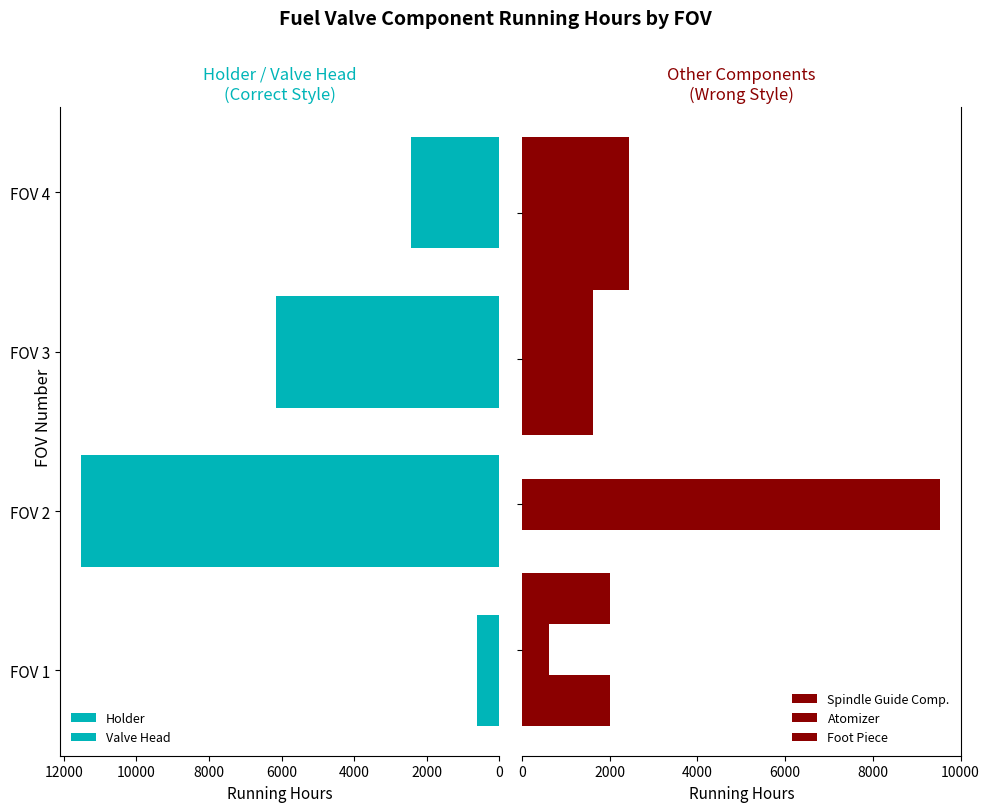

Rank the series by their maximum value, from lowest to highest.

Spindle Guide Comp., Foot Piece, Atomizer, Holder, Valve Head